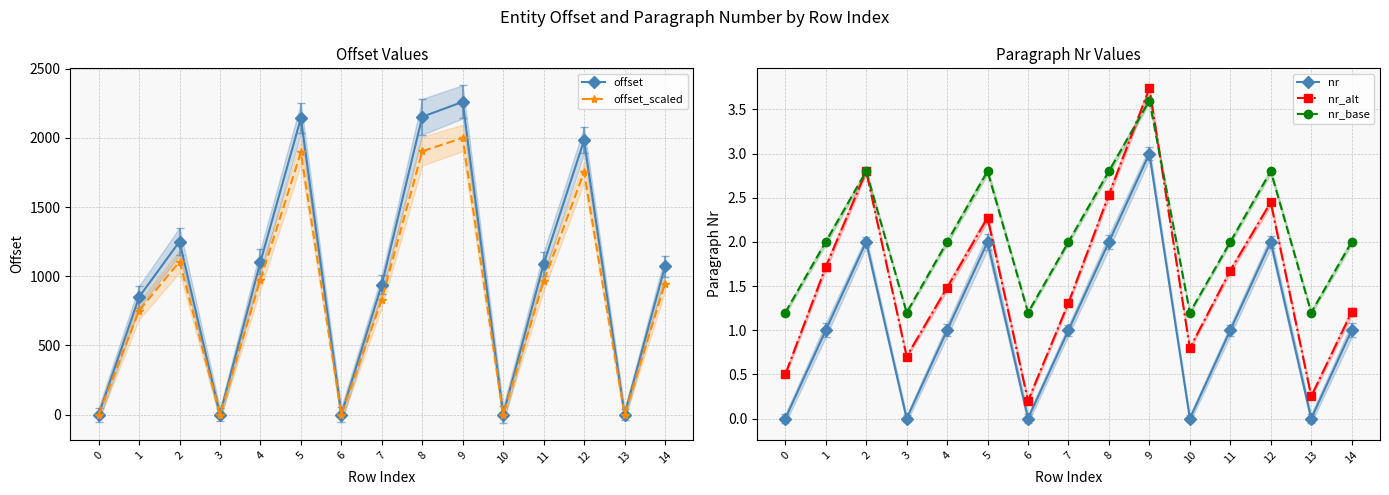

How many values in the offset_scaled series exceed 947?

8